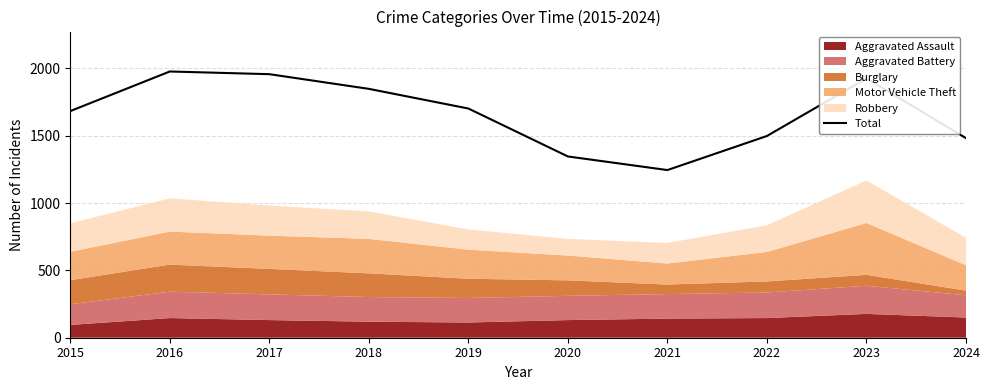

At which category does the chart reach its peak across all series?

2016